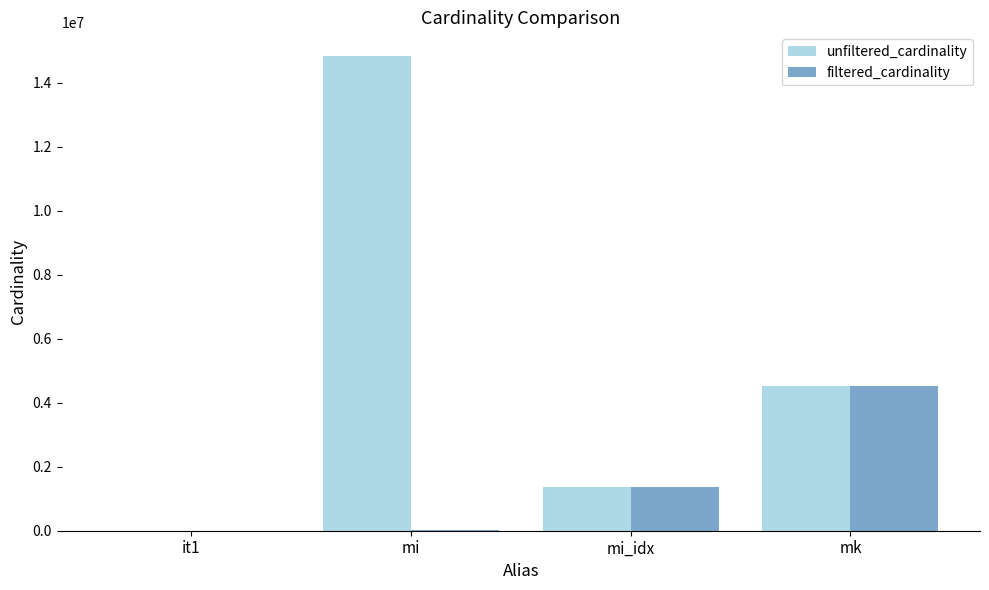

True or false: unfiltered_cardinality has a value of 1380035 at mi_idx.

True